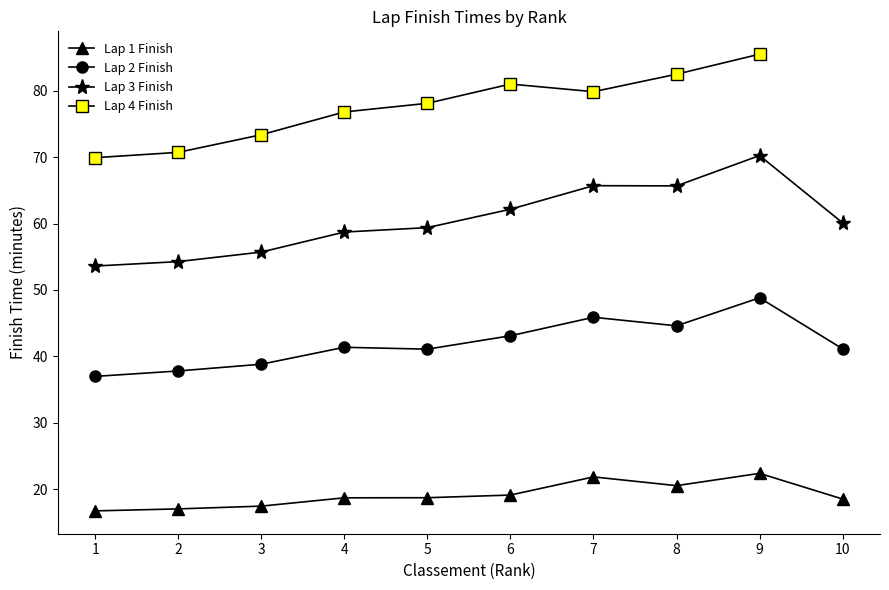

What is the value of the Lap 1 Finish point at the 9th from the left?

22.4